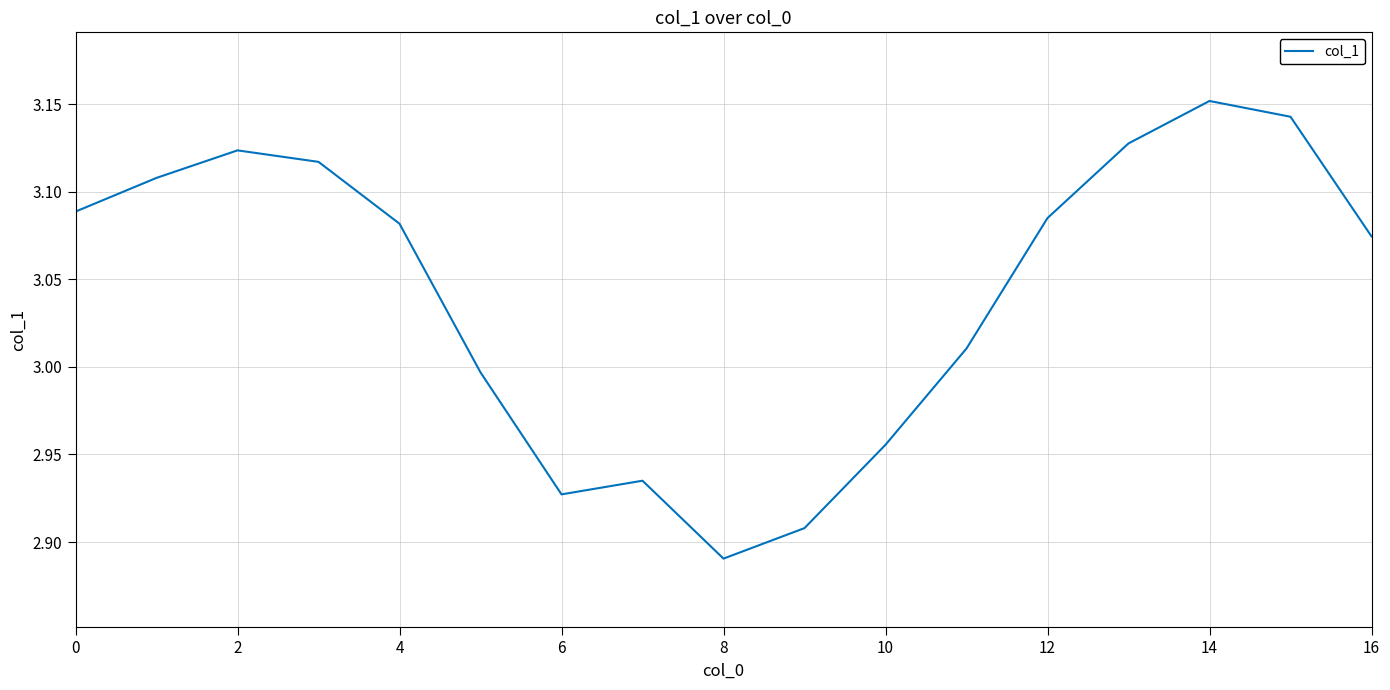

Does the chart display data point markers on the line(s)?

No